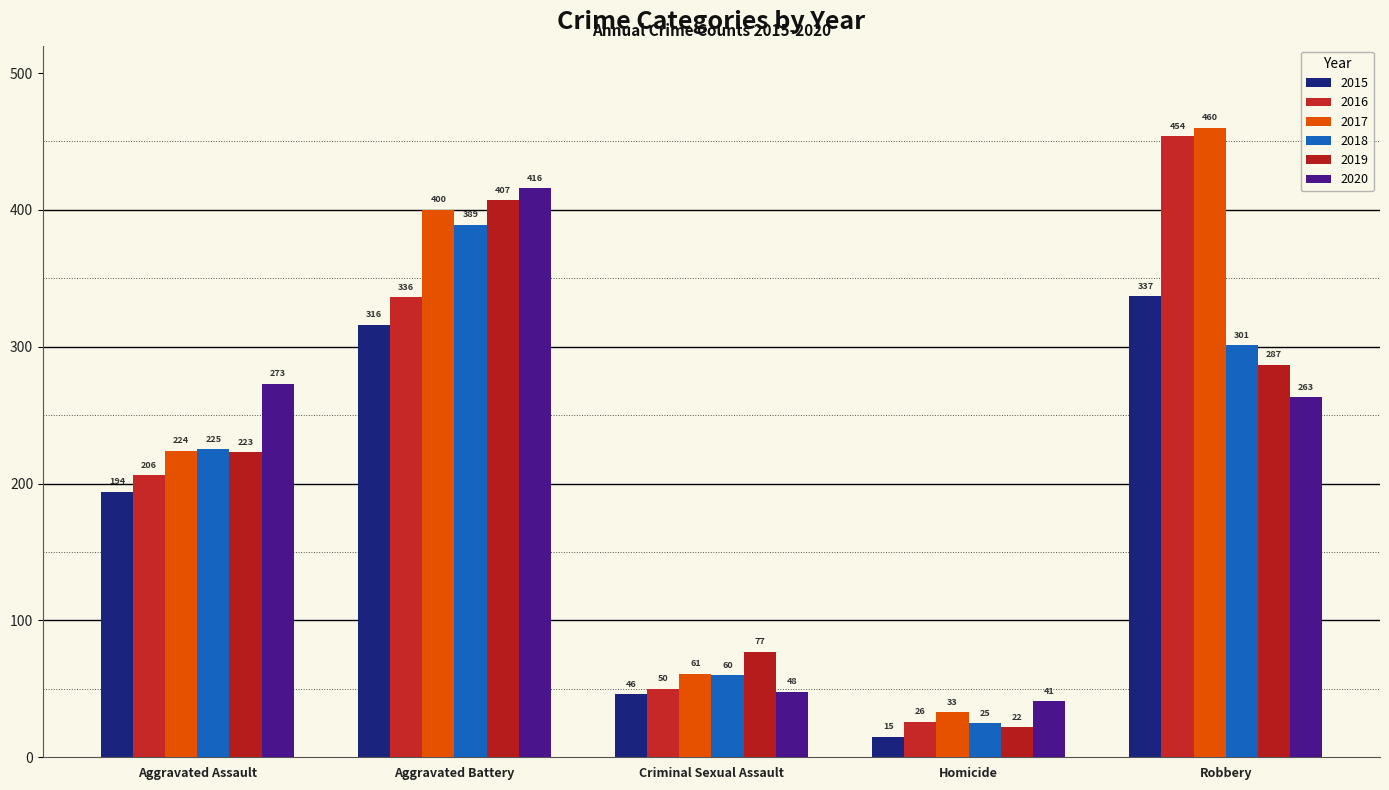

What are all the series names shown in the legend?

2015, 2016, 2017, 2018, 2019, 2020